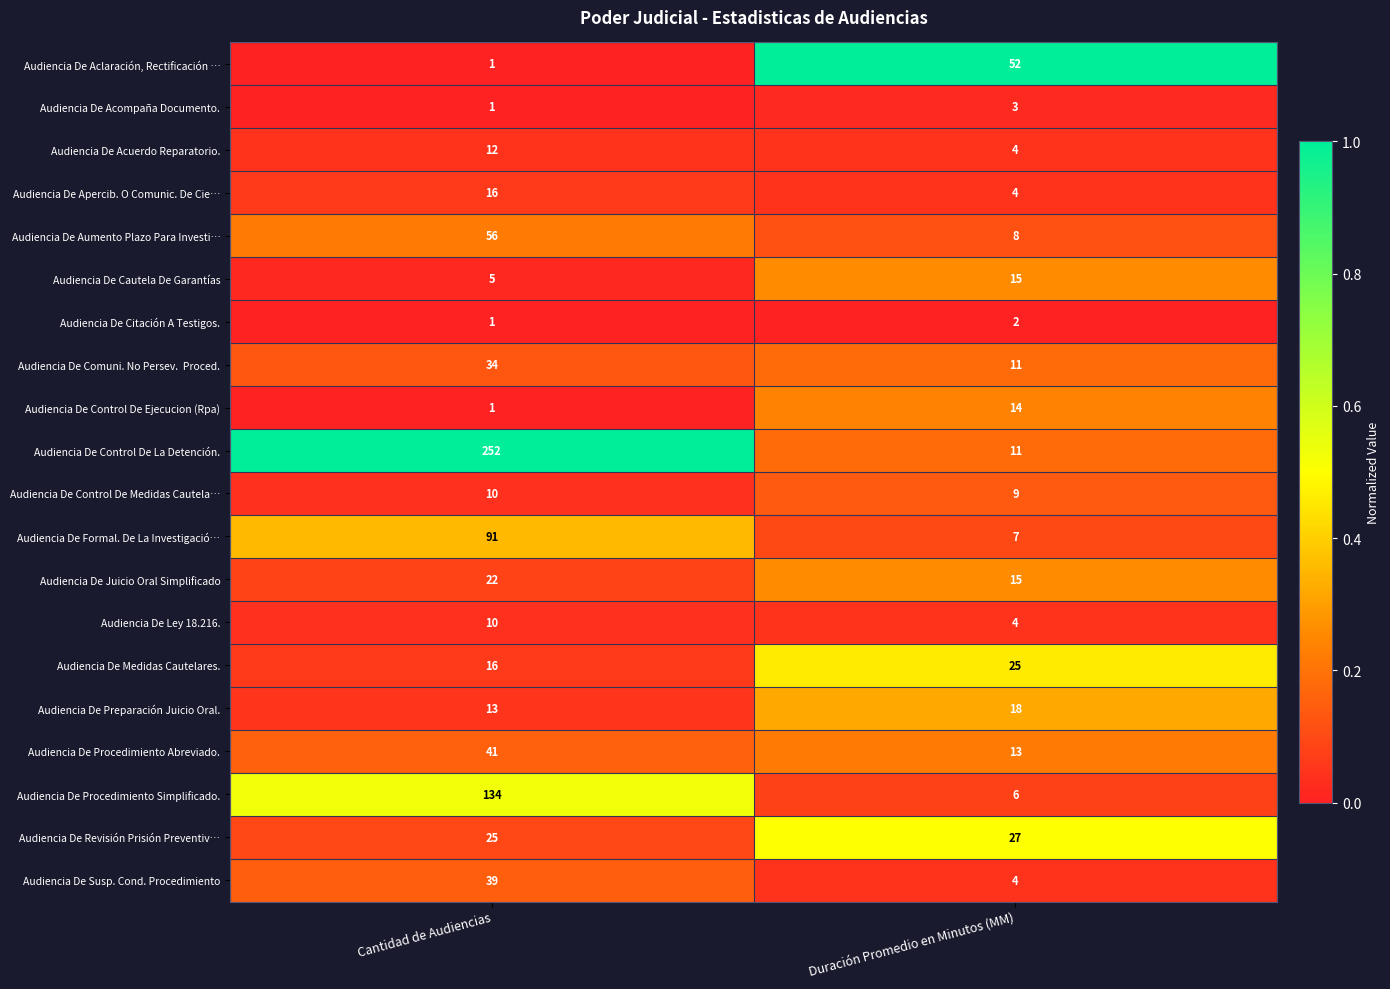

What is the sum of all Audiencia De Susp. Cond. Procedimiento values?

43